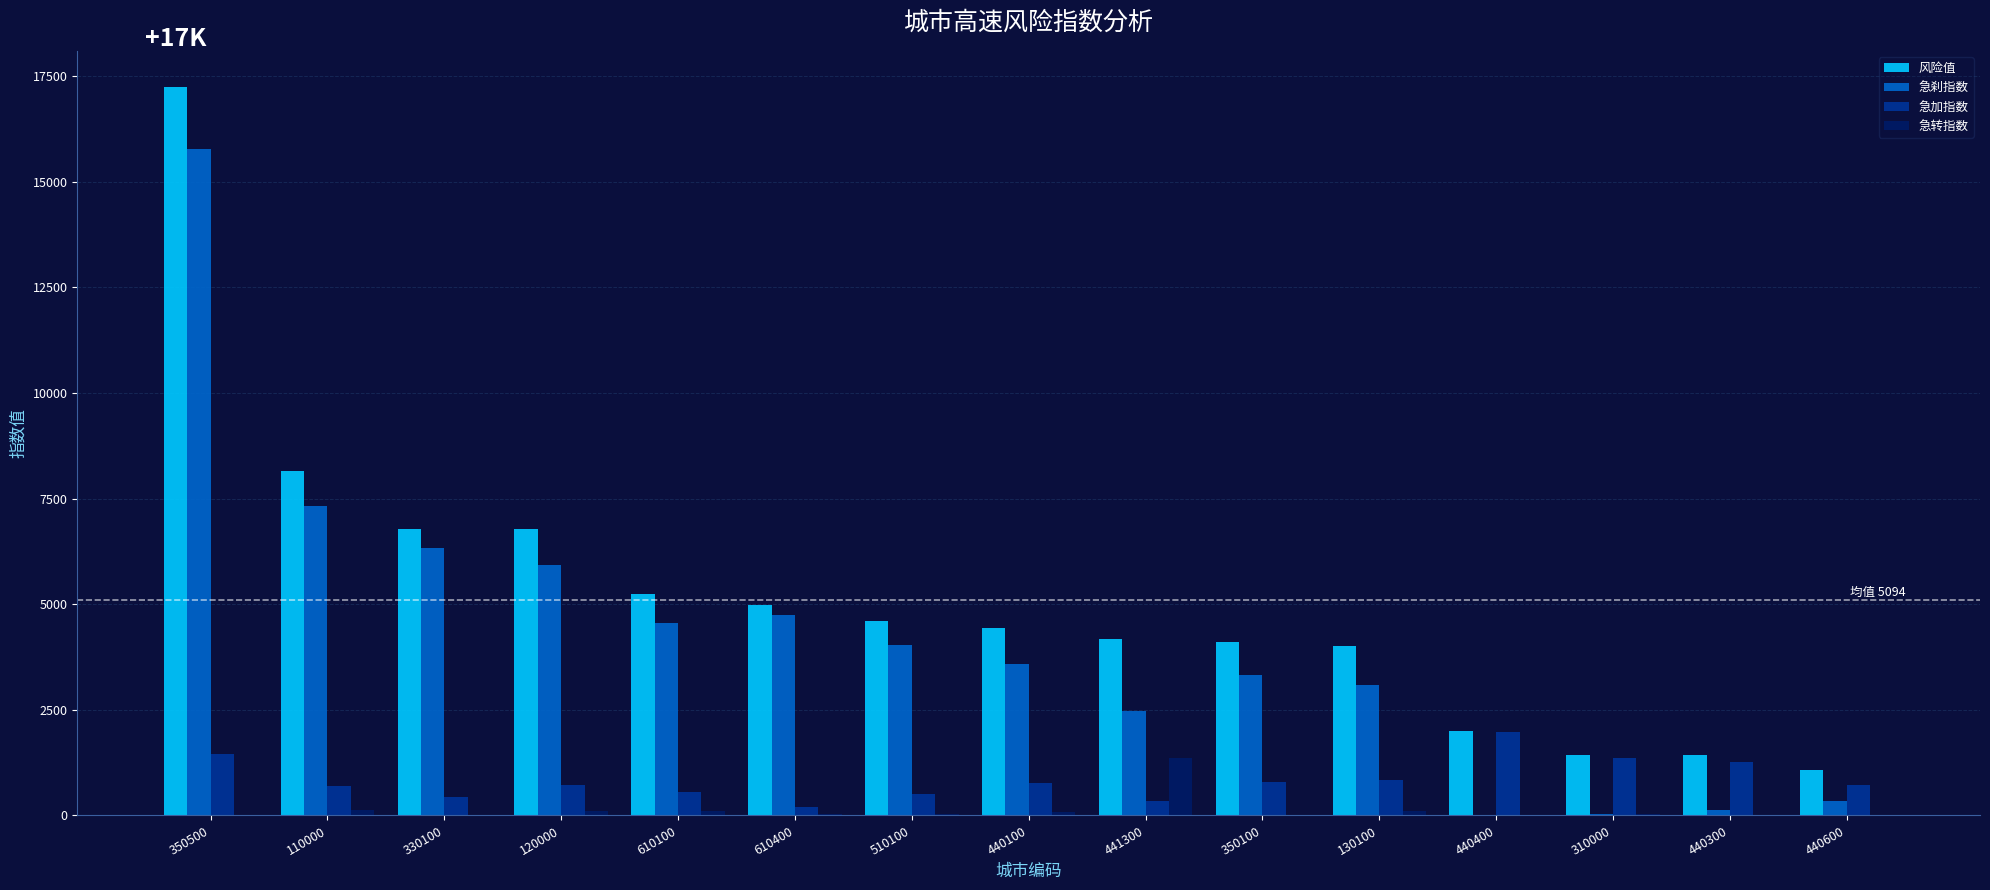

Which series has the largest total across all categories?

风险值